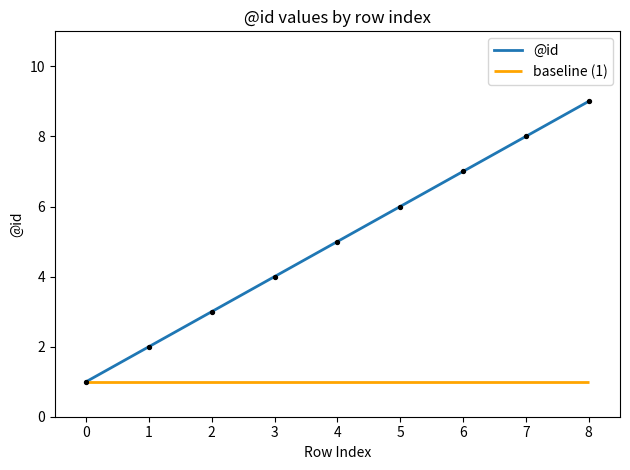

Is it true that @id equals 8 at 7?

True